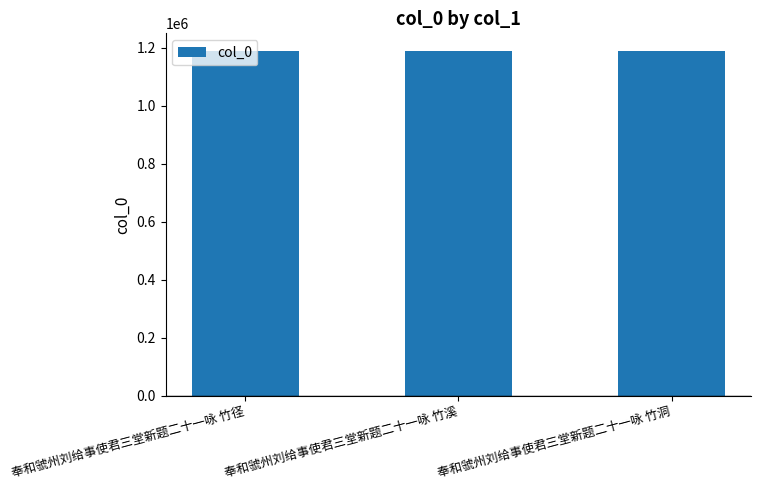

The value at 奉和虢州刘给事使君三堂新题二十一咏 竹溪 is 803031. True or false?

False